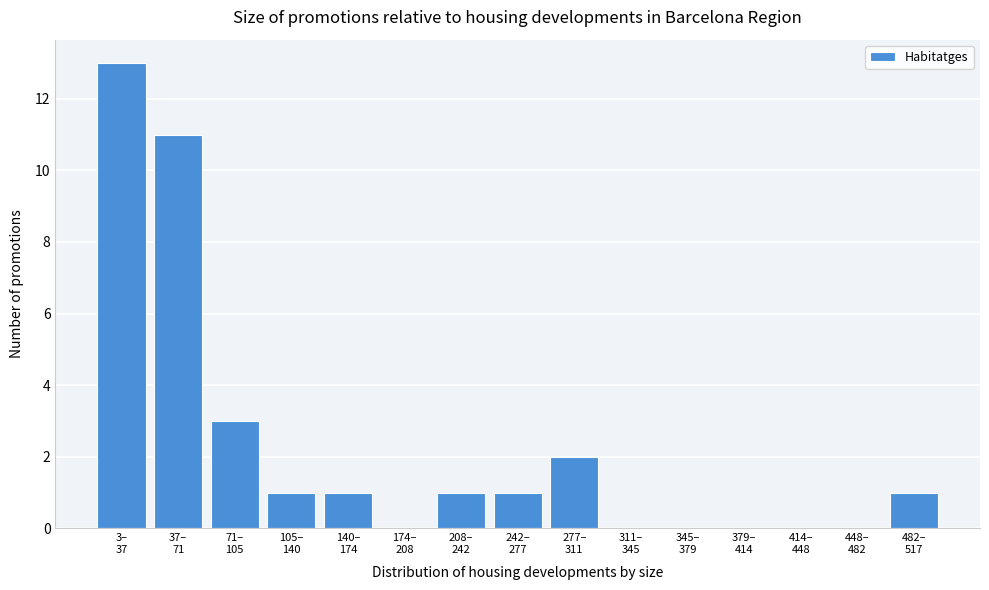

What is the greatest value displayed?

13